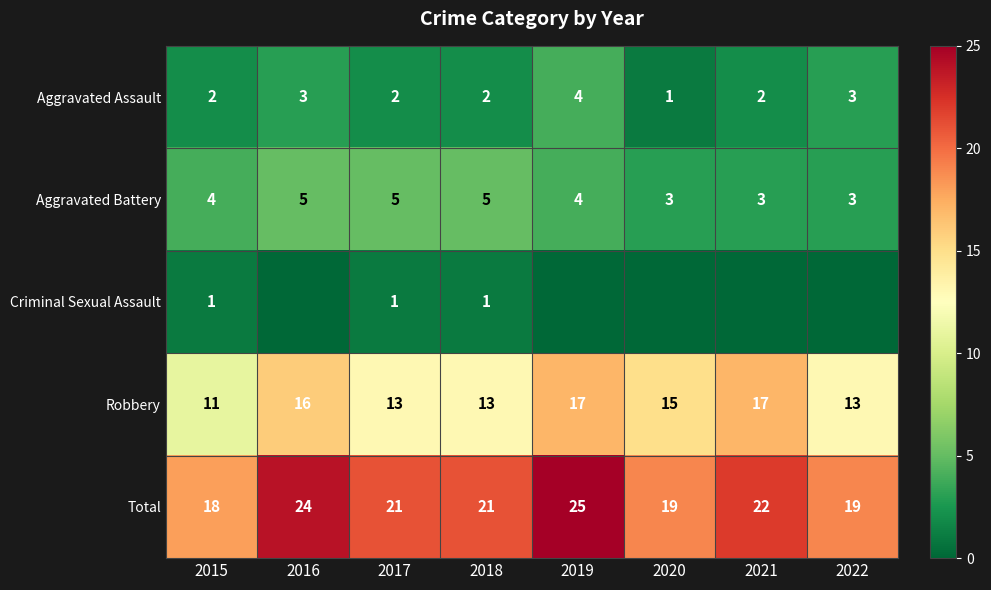

At which category is the sum across all series the highest?

2019